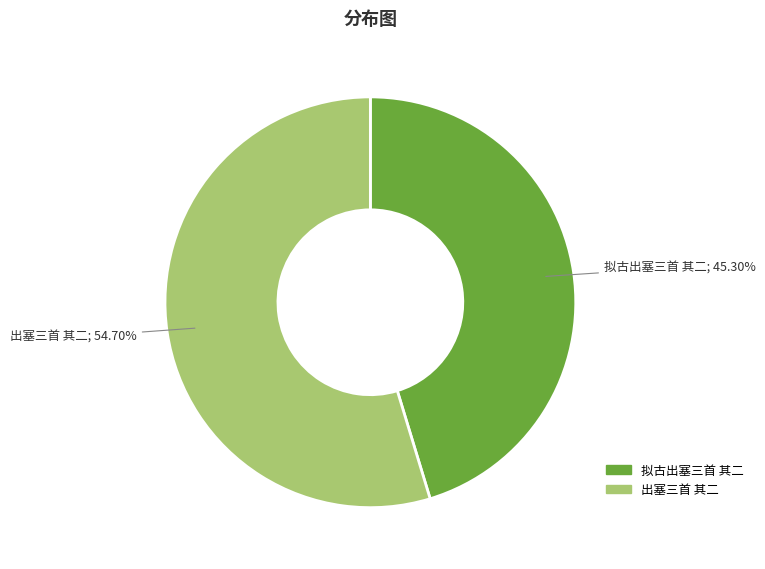

What is the total percentage of 出塞三首 其二 and 拟古出塞三首 其二?

100.0%